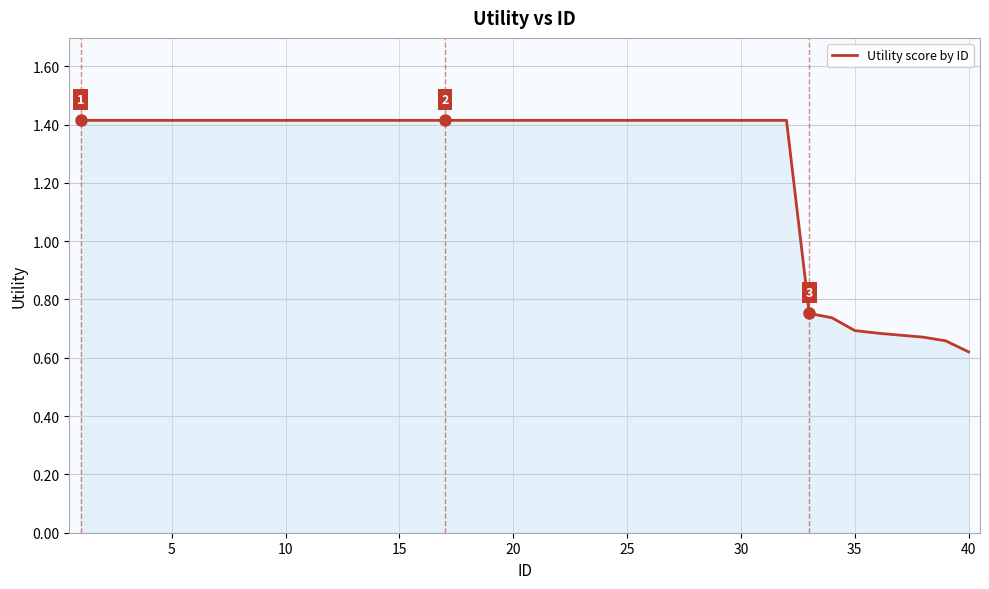

Which label corresponds to the smallest value in the chart?

40